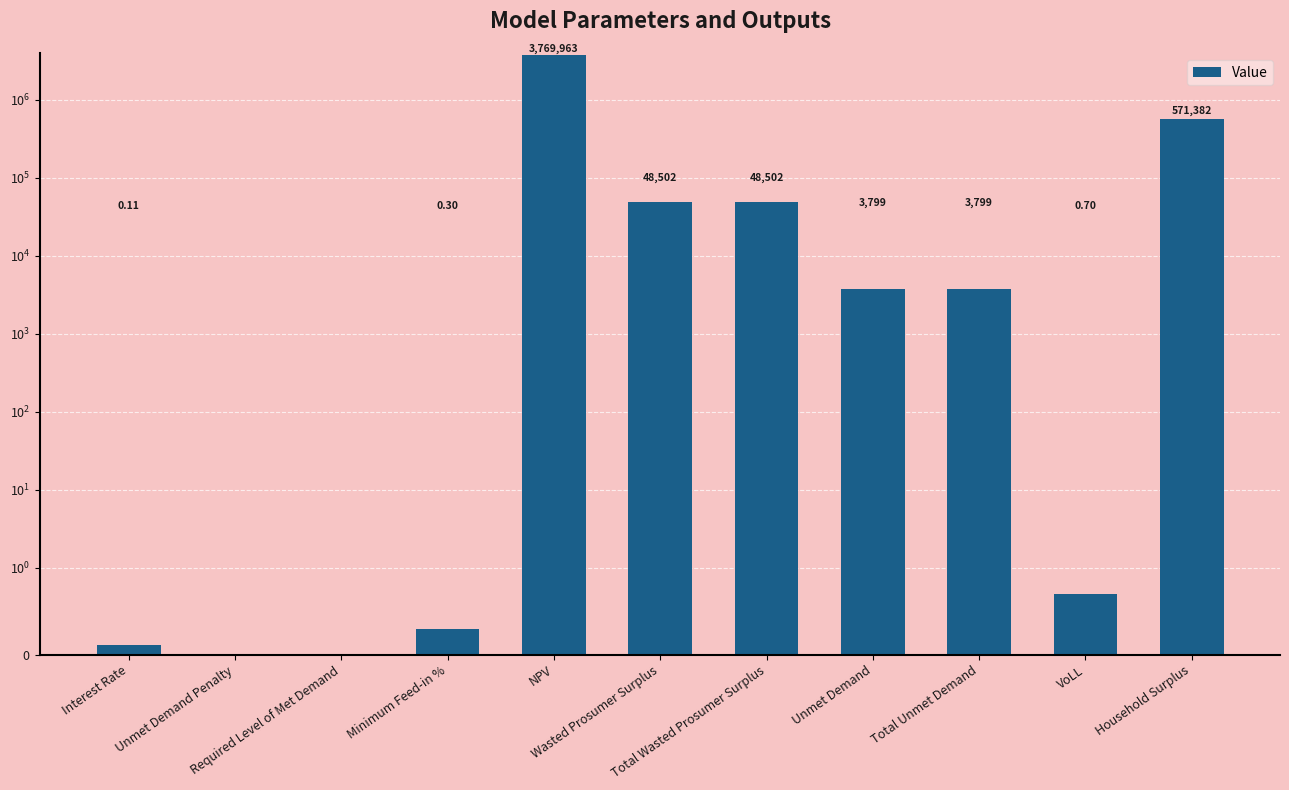

The value at NPV is 3769962.9. True or false?

True